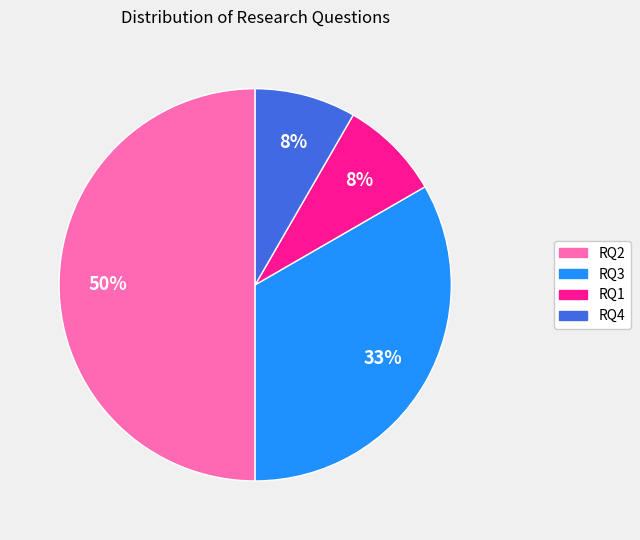

What percentage is the RQ3 slice, to the nearest percent?

33%